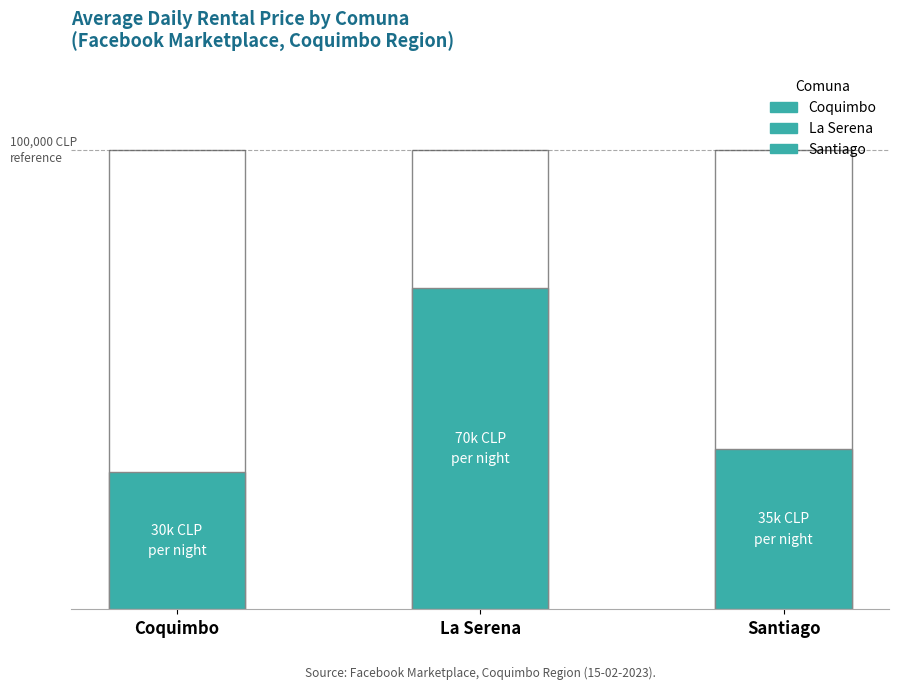

The value at Coquimbo is 30000. True or false?

True